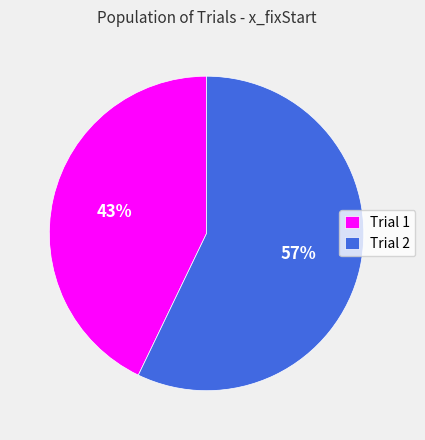

Is the sum of Trial 2 and Trial 1 greater than half?

Yes